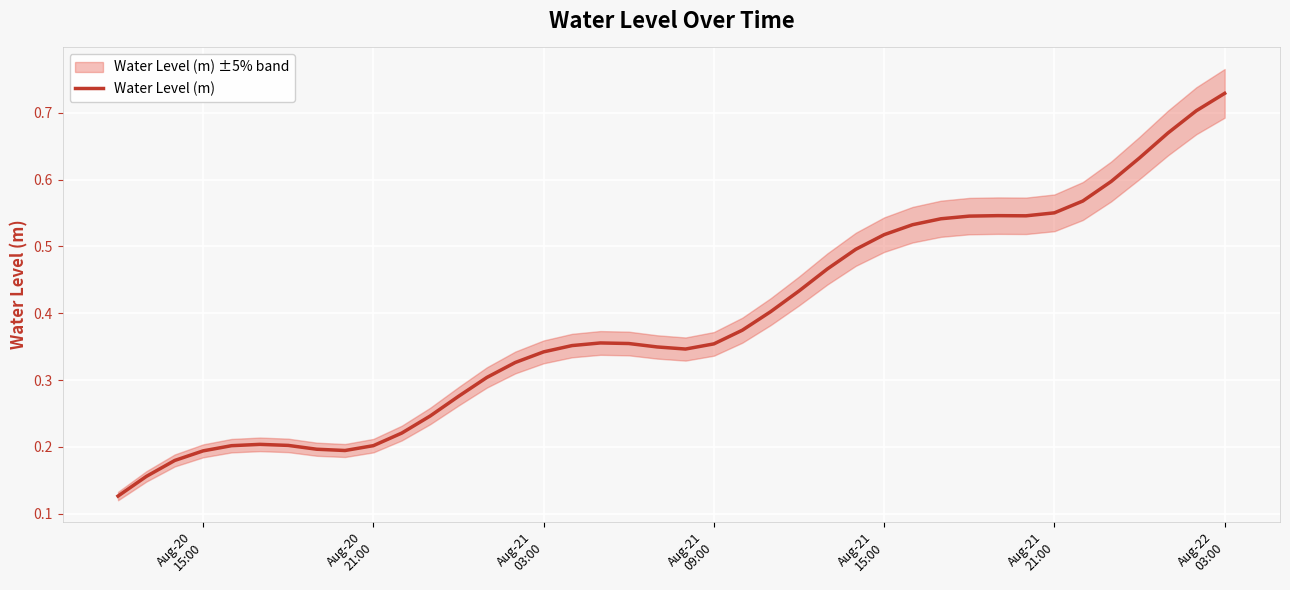

What is the difference between the maximum and second lowest values?

0.6